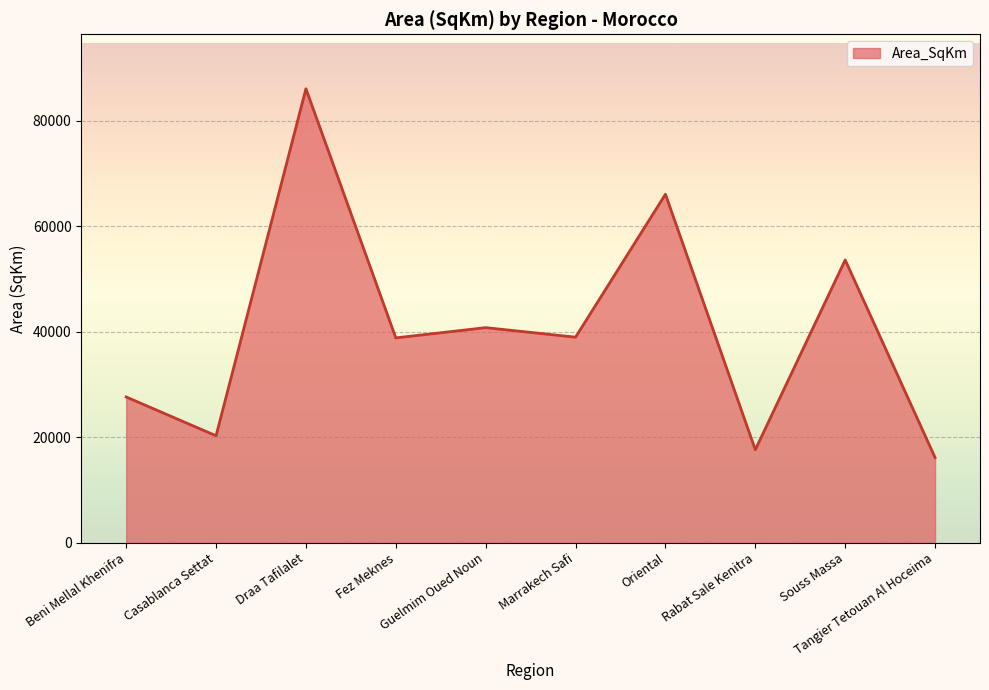

Where is the data nearest to the value 51134?

Souss Massa